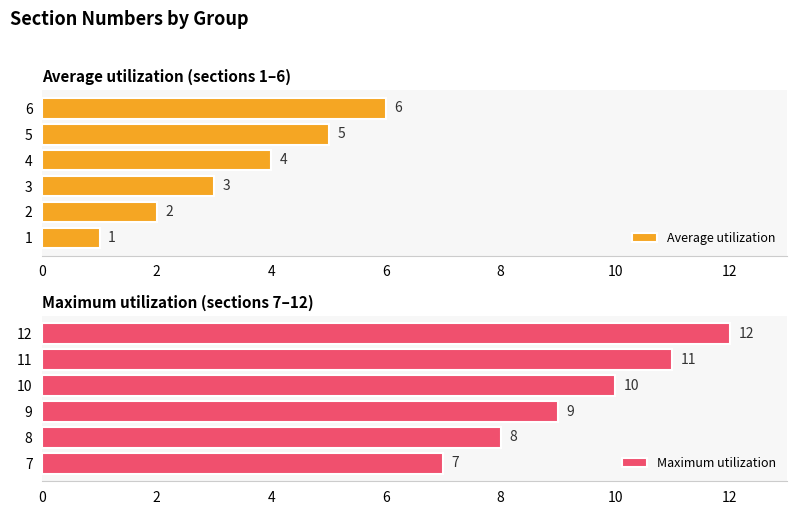

Count the number of data series in this chart.

2